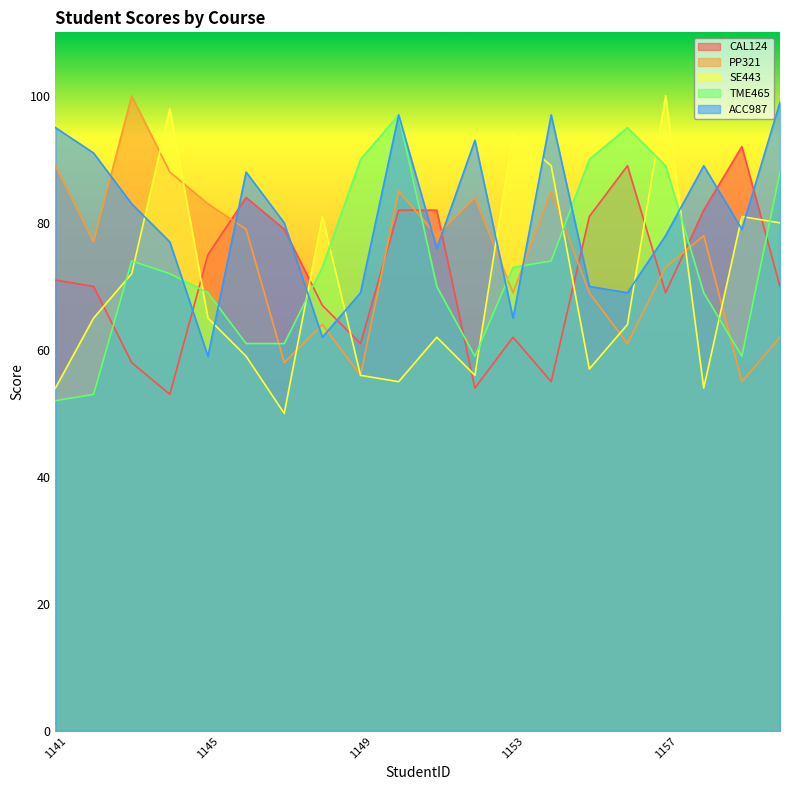

Is it true that PP321 equals 85 at 1154?

True